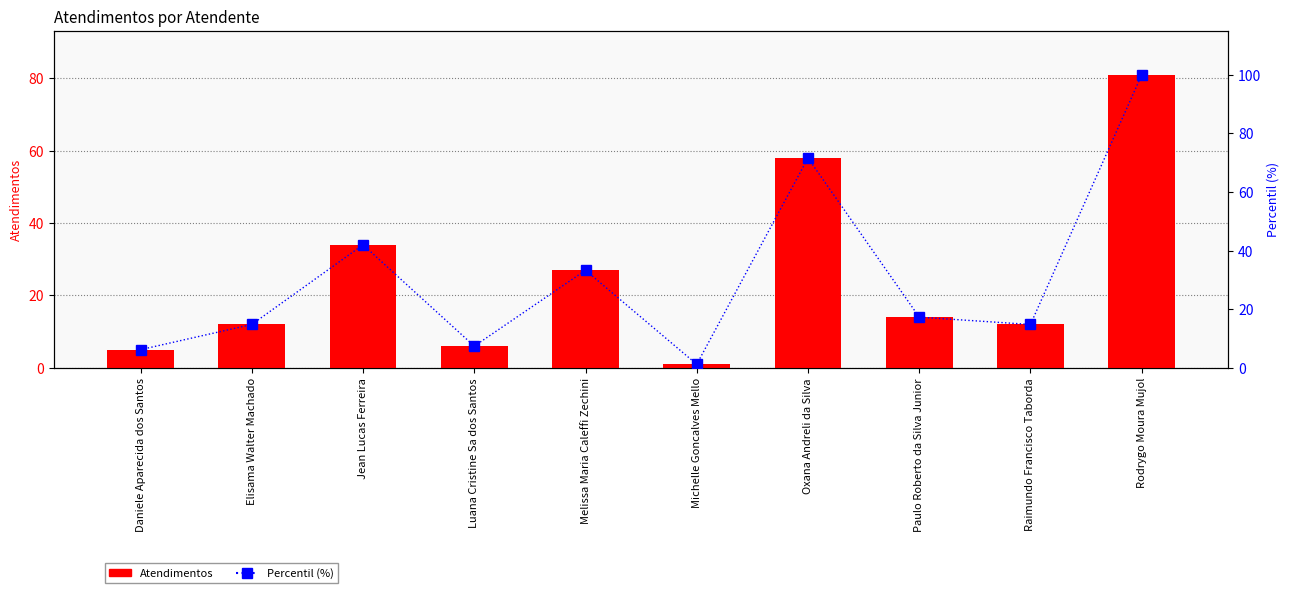

Is it true that Percentil (%) equals 7.4 at Luana Cristine Sa dos Santos?

True